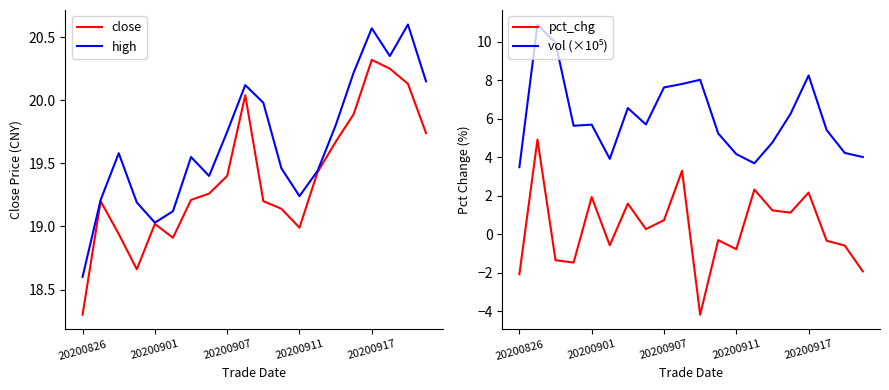

What is the lowest value of the high series?

18.6